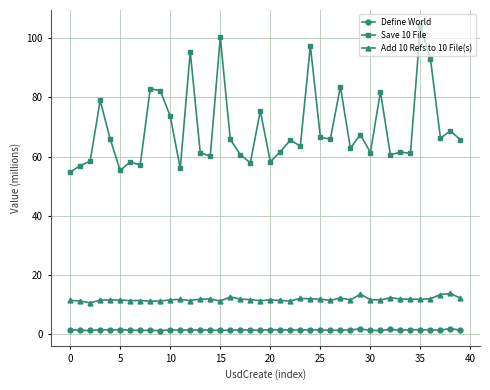

How many categories are shown in the chart?

40